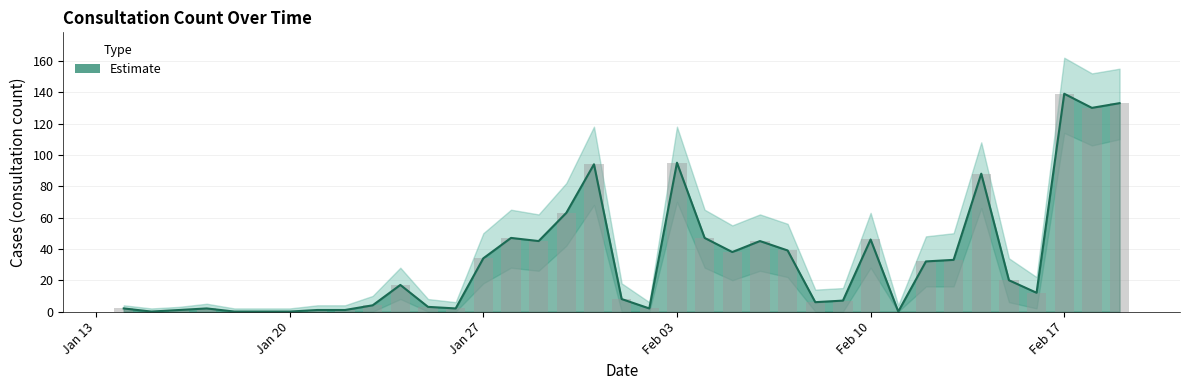

Between 2020-01-29 and 2020-02-07, which series saw the biggest shift?

Estimate